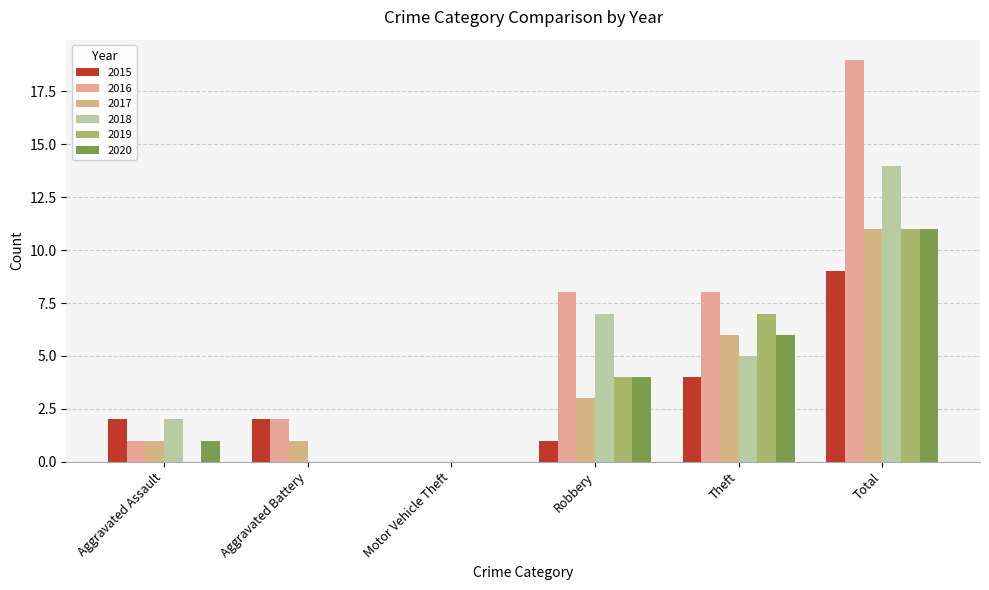

Reading left to right, list all the values displayed in this chart.

2015: Aggravated Assault=2	Aggravated Battery=2	Motor Vehicle Theft=0	Robbery=1	Theft=4	Total=9
2016: Aggravated Assault=1	Aggravated Battery=2	Motor Vehicle Theft=0	Robbery=8	Theft=8	Total=19
2017: Aggravated Assault=1	Aggravated Battery=1	Motor Vehicle Theft=0	Robbery=3	Theft=6	Total=11
2018: Aggravated Assault=2	Aggravated Battery=0	Motor Vehicle Theft=0	Robbery=7	Theft=5	Total=14
2019: Aggravated Assault=0	Aggravated Battery=0	Motor Vehicle Theft=0	Robbery=4	Theft=7	Total=11
2020: Aggravated Assault=1	Aggravated Battery=0	Motor Vehicle Theft=0	Robbery=4	Theft=6	Total=11